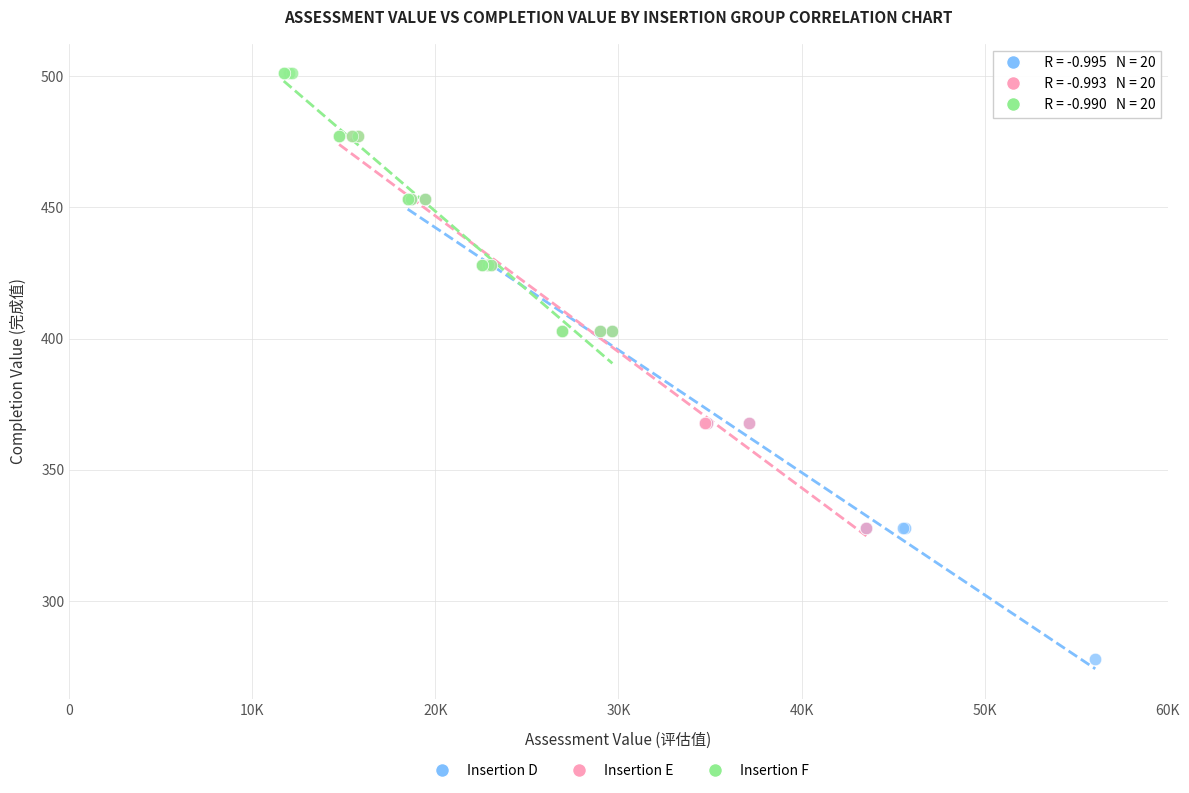

What are all the series names shown in the legend?

Insertion D, Insertion E, Insertion F